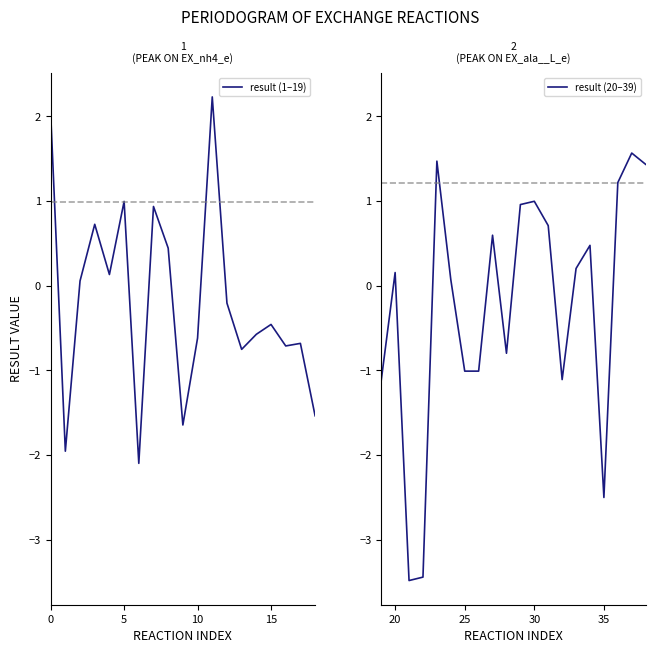

True or false: result (1–19) has a value of -0.3 at 10.

False